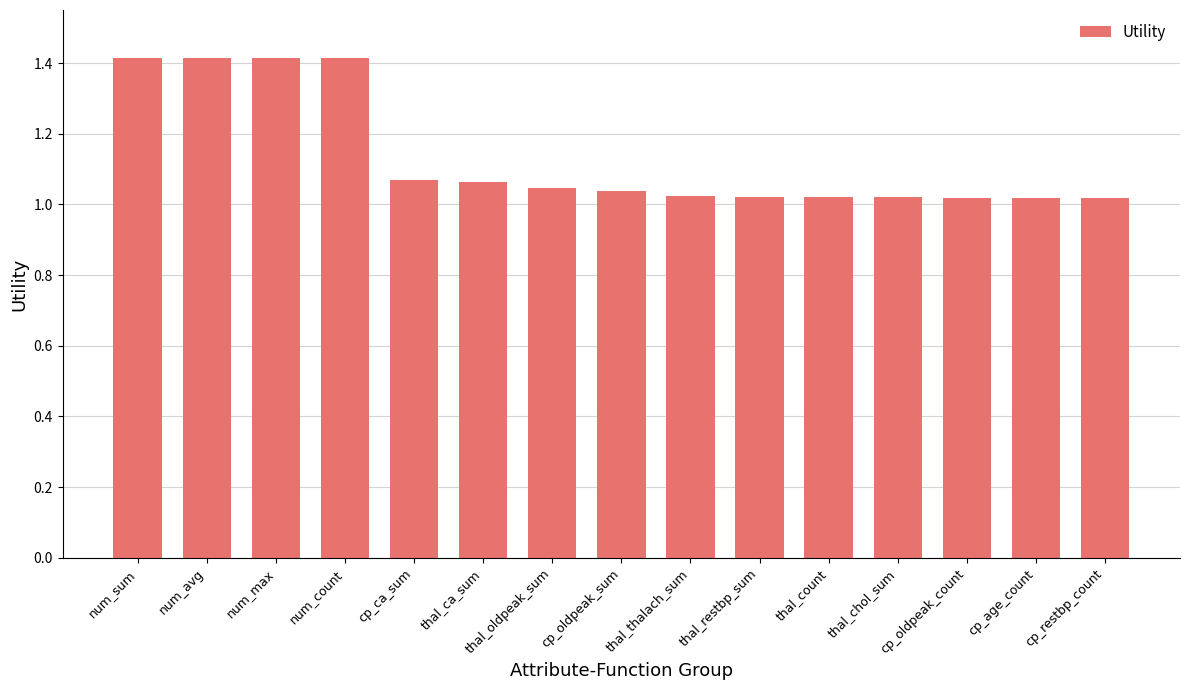

How many bars are there in total?

15